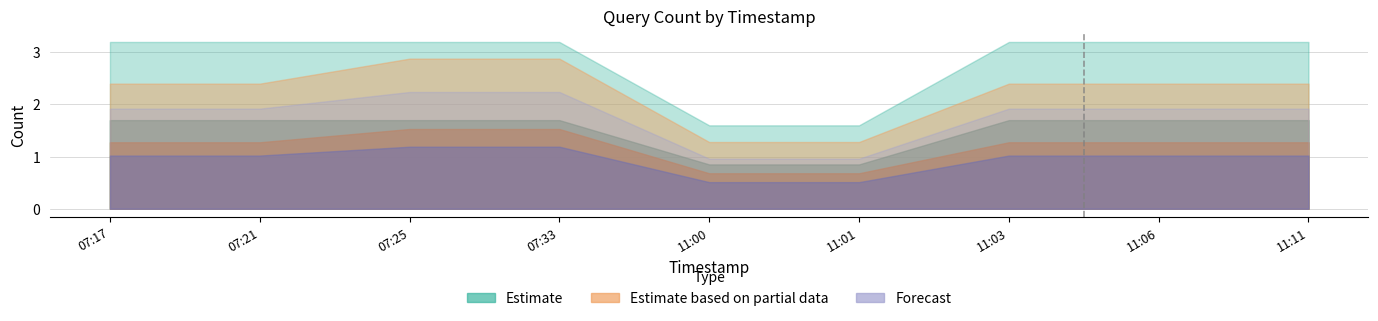

What is the difference between the second highest and minimum values in the Estimate based on partial data series?

1.0